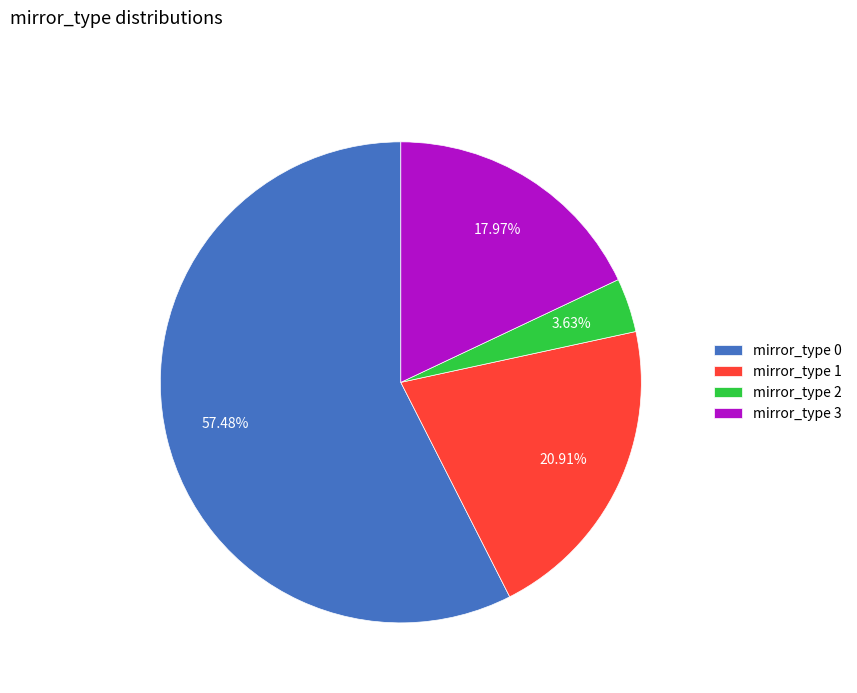

Rank the categories by value from lowest to highest.

mirror_type 2, mirror_type 3, mirror_type 1, mirror_type 0